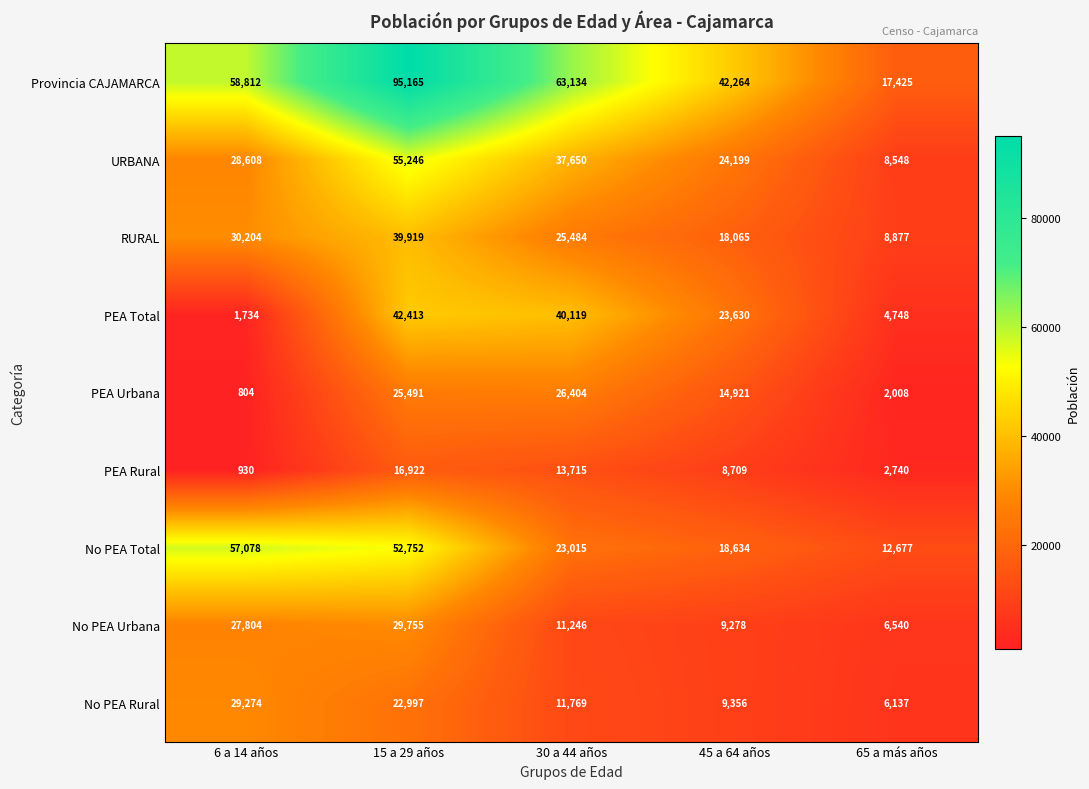

Where is PEA Urbana nearest to the value 13604?

45 a 64 años